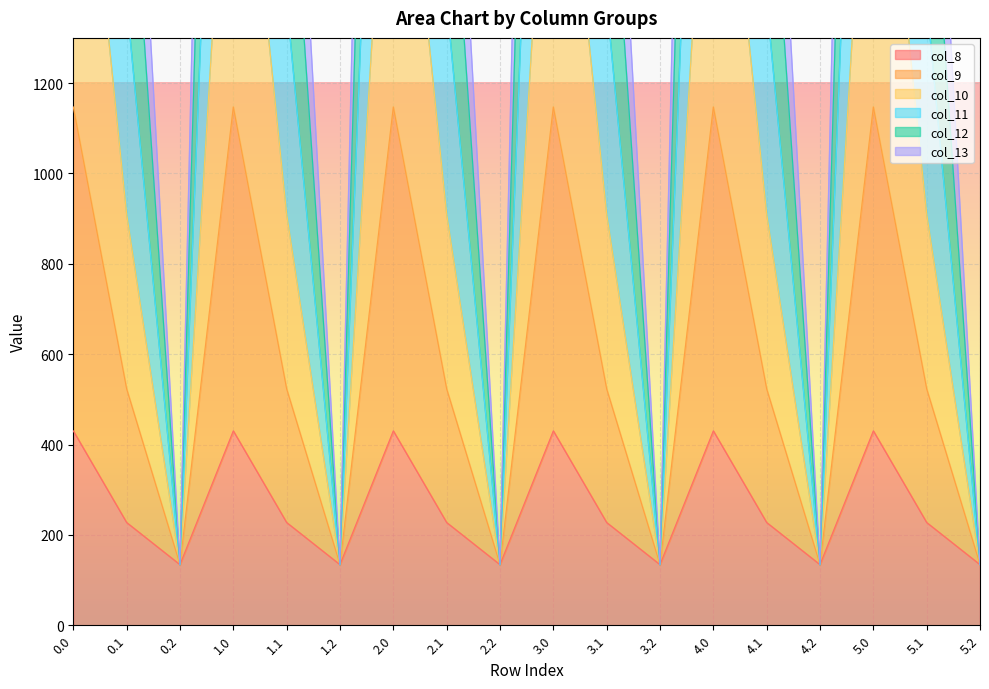

True or false: col_8 and col_9 intersect in this chart.

False